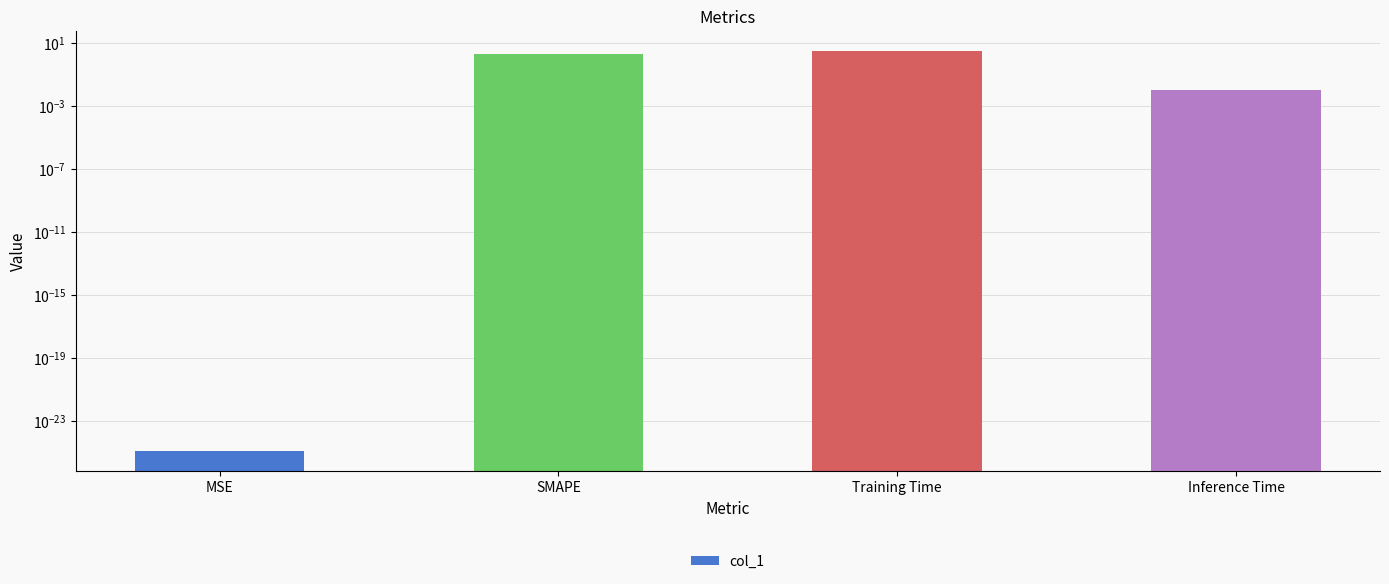

Rank the categories by value from lowest to highest.

MSE, Inference Time, SMAPE, Training Time